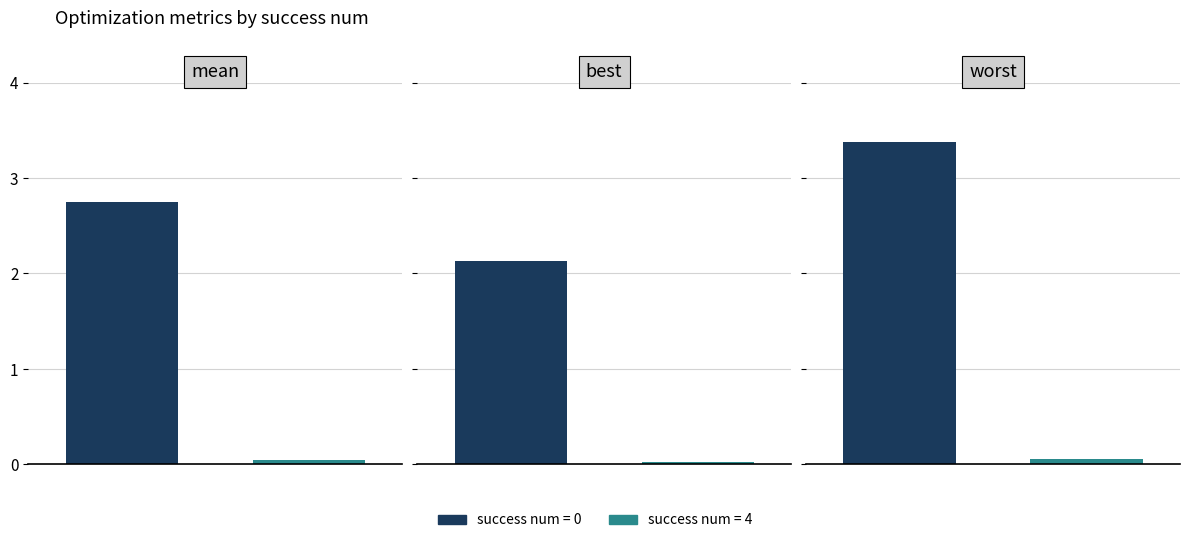

What is the average value of the mean series?

1.4